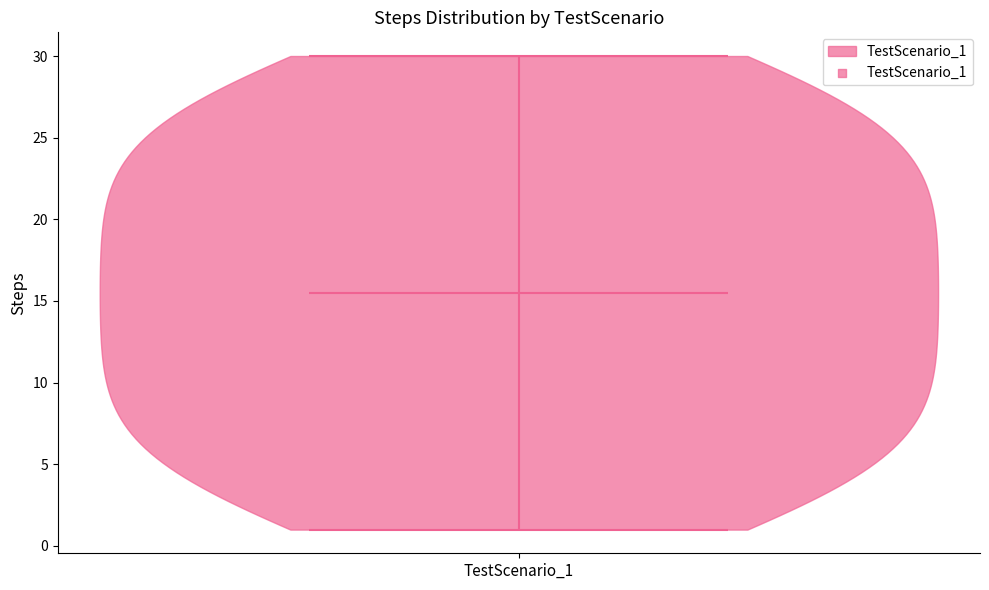

What is the highest point the violin for TestScenario_1 reaches on the y-axis? The values are not printed on the chart, so give them approximately, as read against the axis.

30.0